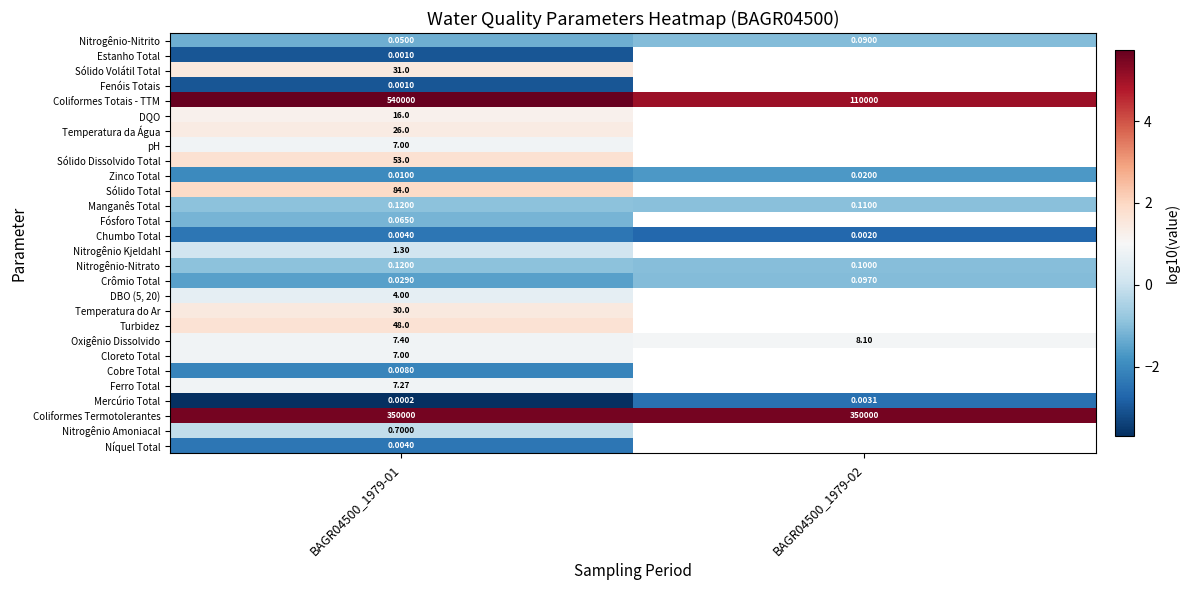

Is the value of Sólido Total at BAGR04500_1979-01 greater than the value of Cloreto Total at BAGR04500_1979-01?

Yes